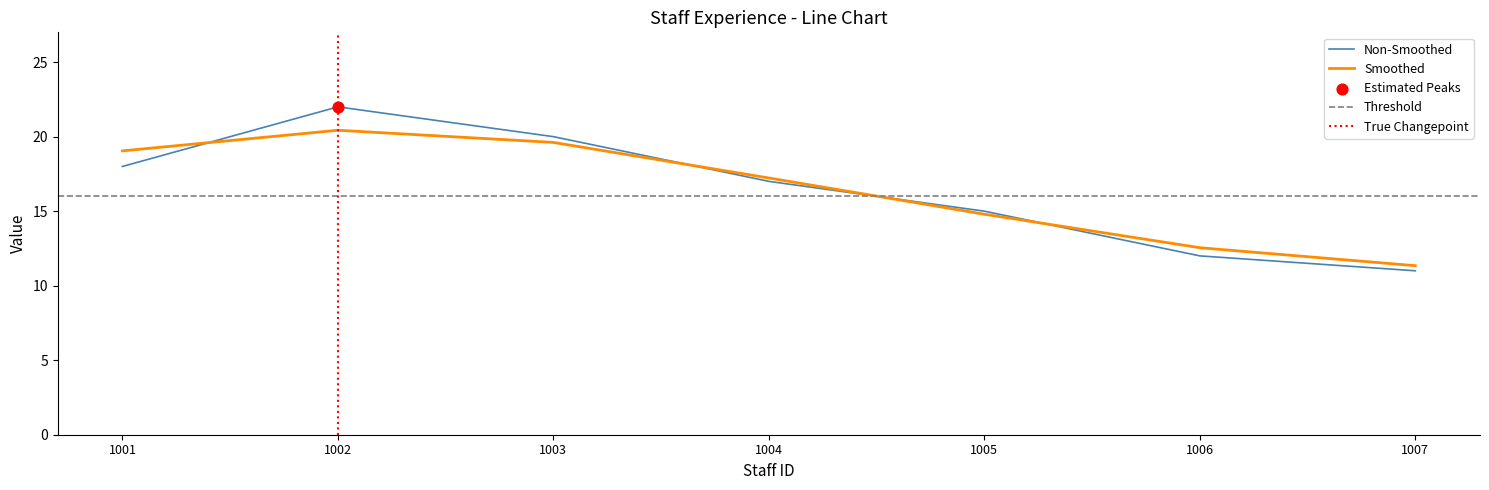

Between 1003 and 1001, which is larger?

1003